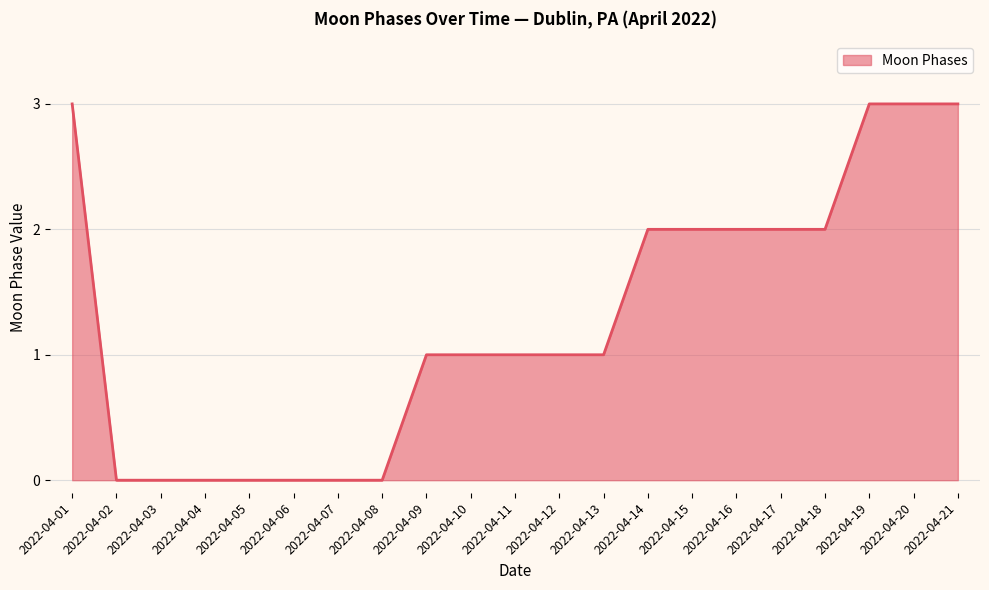

What is the greatest value displayed?

3